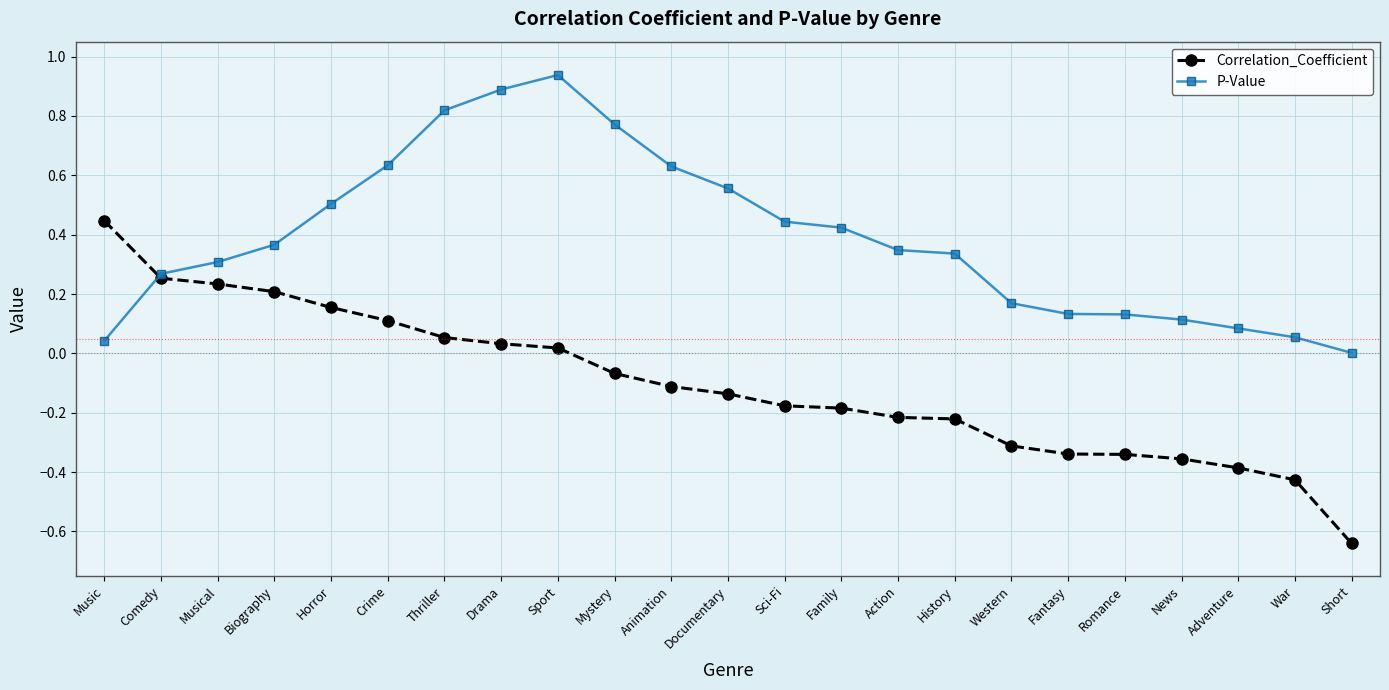

How many series are shown in this chart?

2